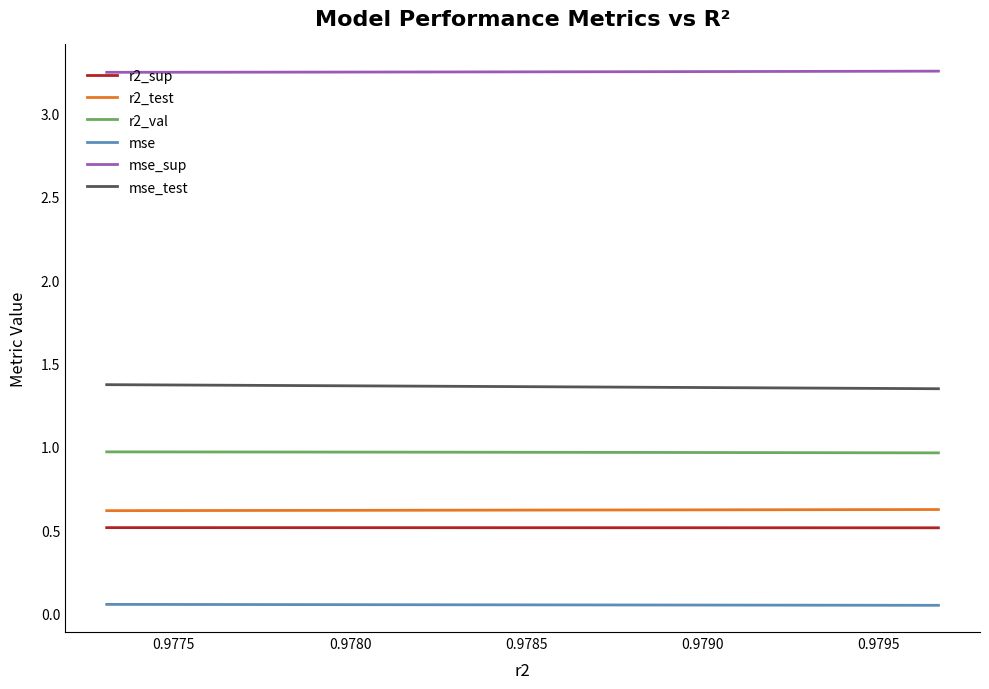

What is the minimum value for r2_sup?

0.5